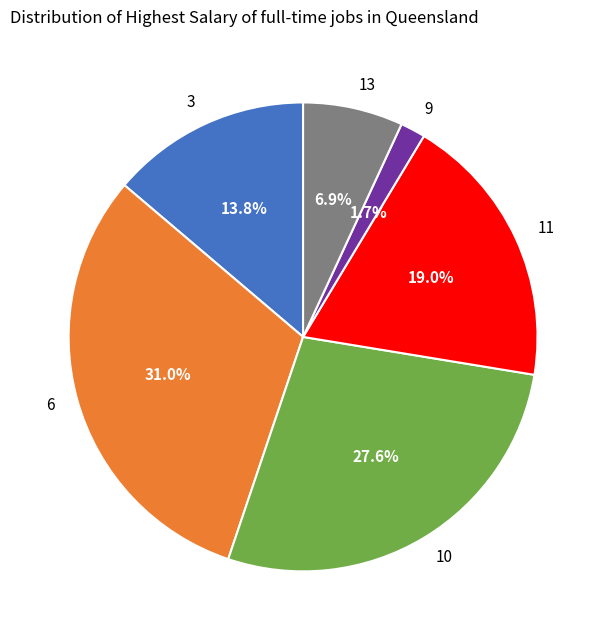

What is the smallest slice in the pie chart?

9